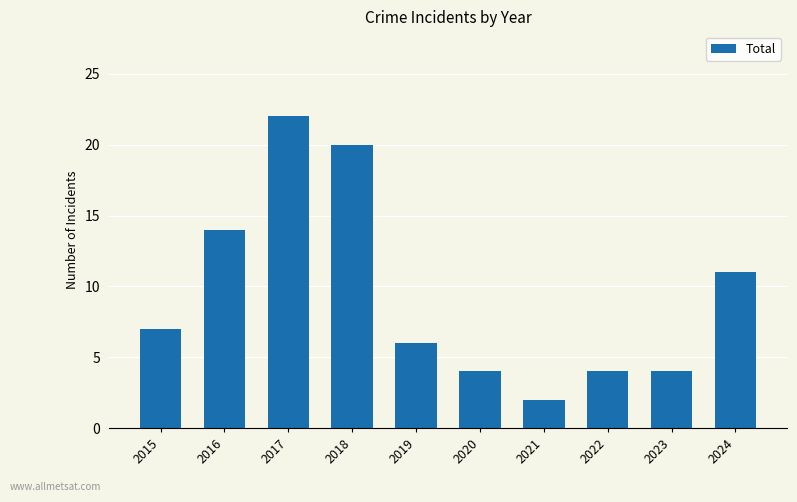

What is the value of the 9th bar from the left?

4